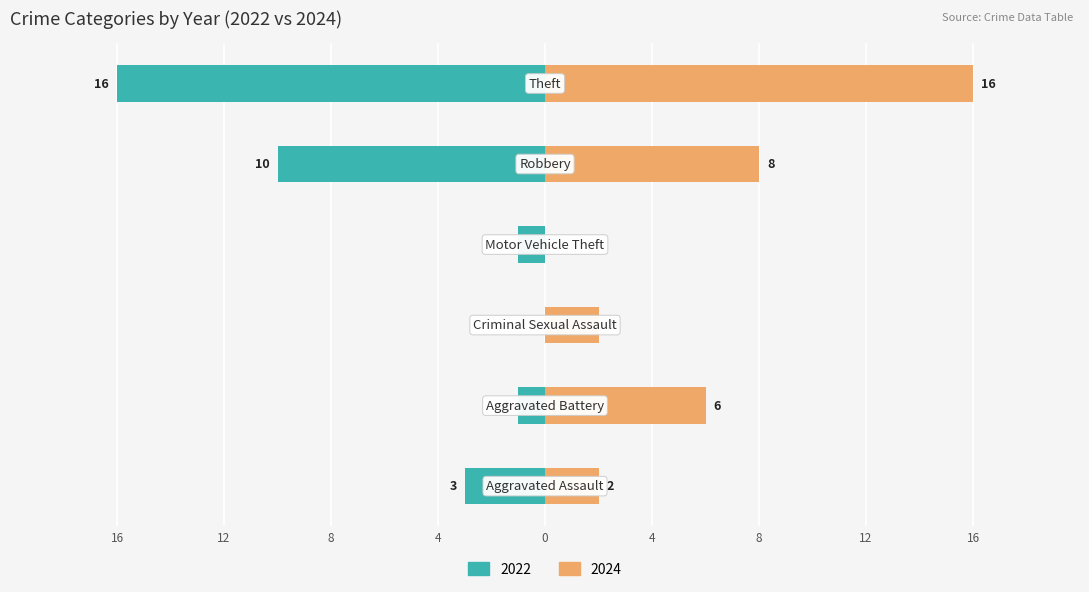

At which label is 2022 closest to -8?

Robbery